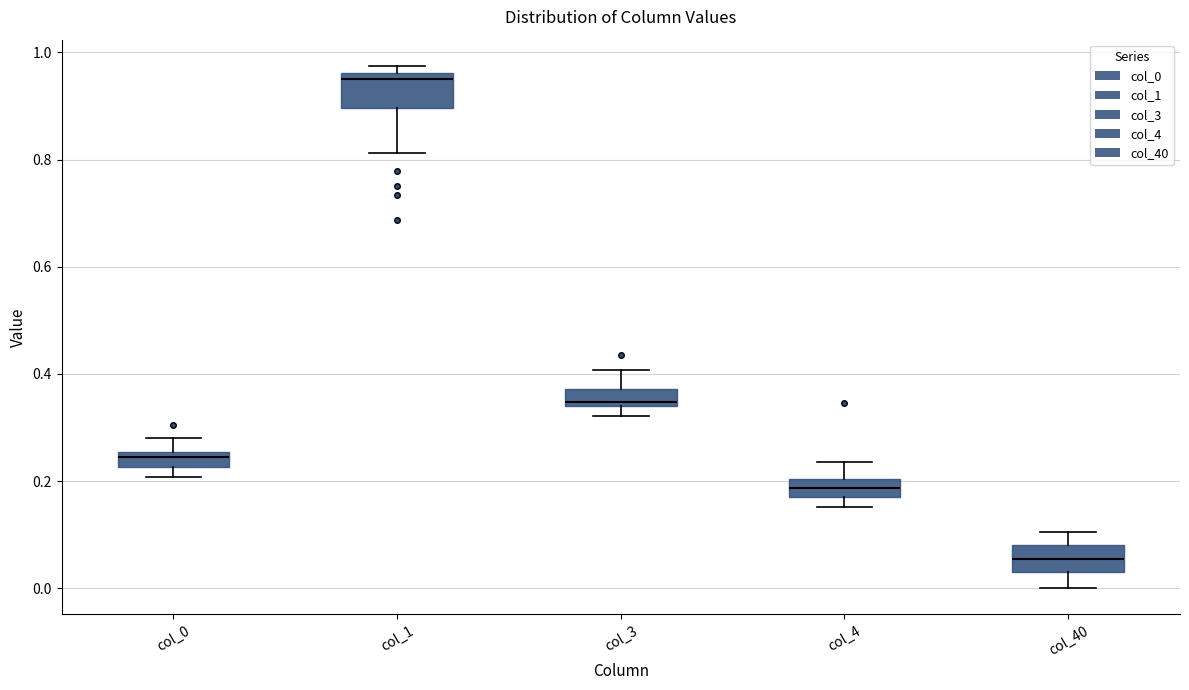

Which box's median line is the highest?

col_1